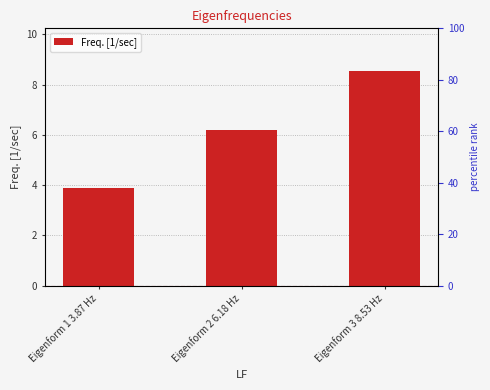

What is the difference between the values at Eigenform 2 6.18 Hz and Eigenform 3 8.53 Hz?

2.3